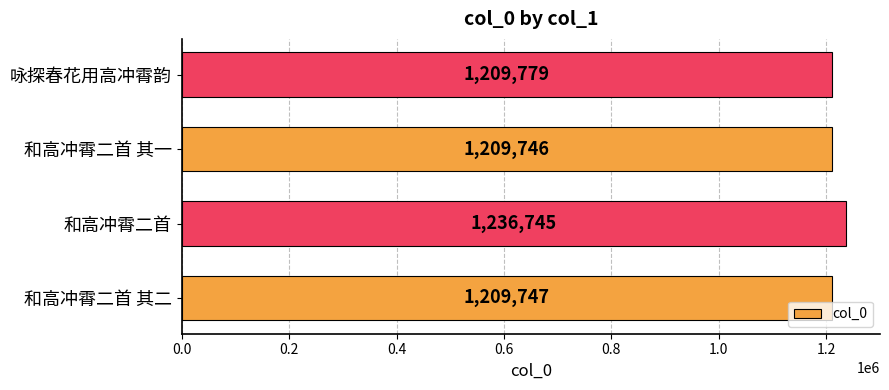

What is the change in value from 和高冲霄二首 to 和高冲霄二首 其一?

-26999